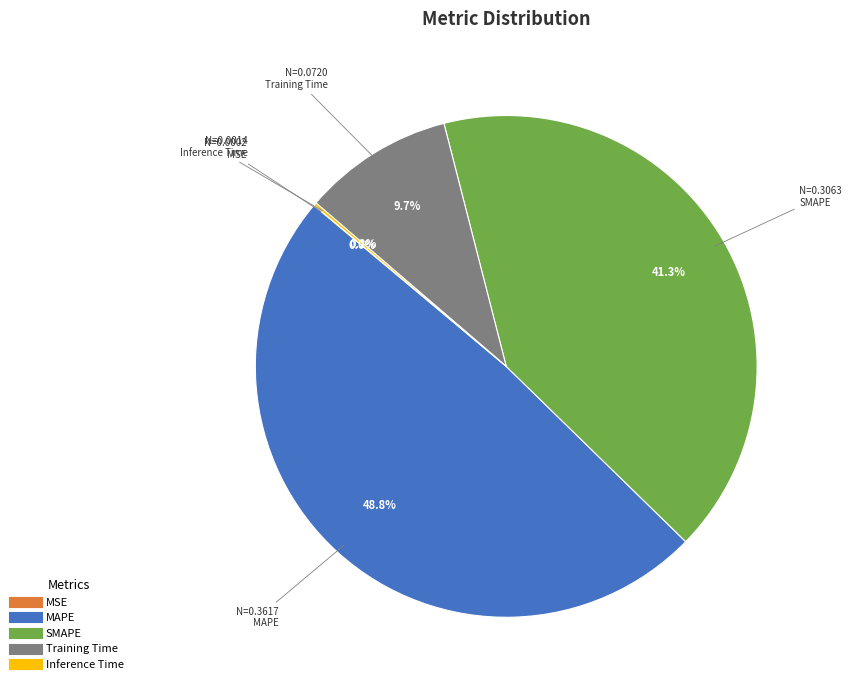

What is the largest slice in the pie chart?

MAPE